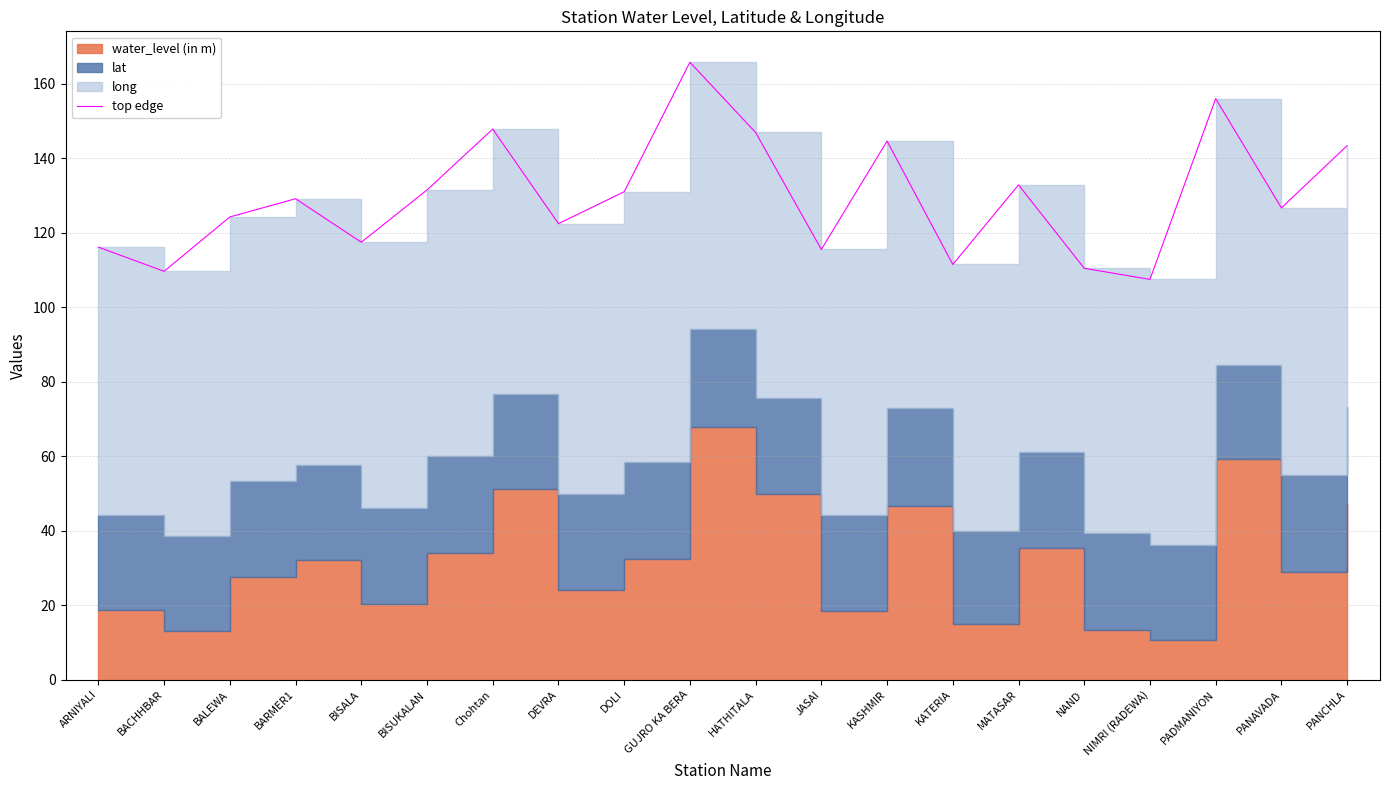

Rank the categories by value from highest to lowest.

GUJRO KA BERA, PADMANIYON, Chohtan, HATHITALA, KASHMIR, PANCHLA, MATASAR, BISUKALAN, DOLI, BARMER1, PANAVADA, BALEWA, DEVRA, BISALA, ARNIYALI, JASAI, KATERIA, NAND, BACHHBAR, NIMRI (RADEWA)